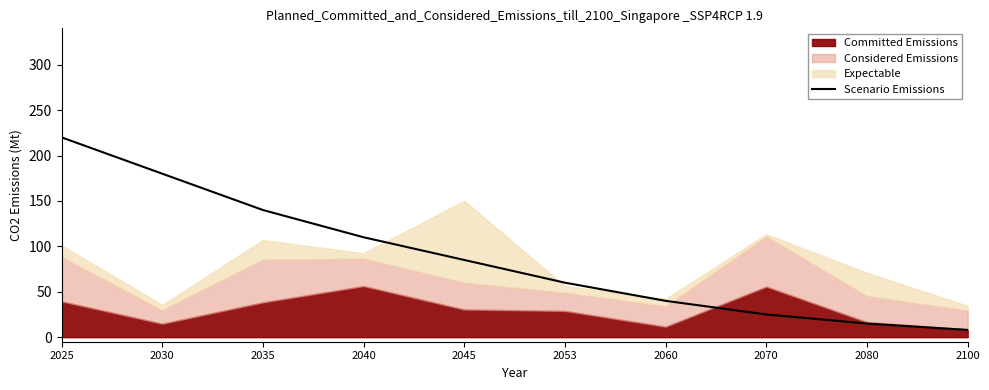

What is the value of the 4th point from the left?

110